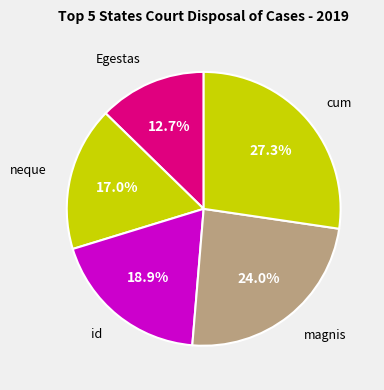

To the nearest percent, what is the average slice percentage?

20%